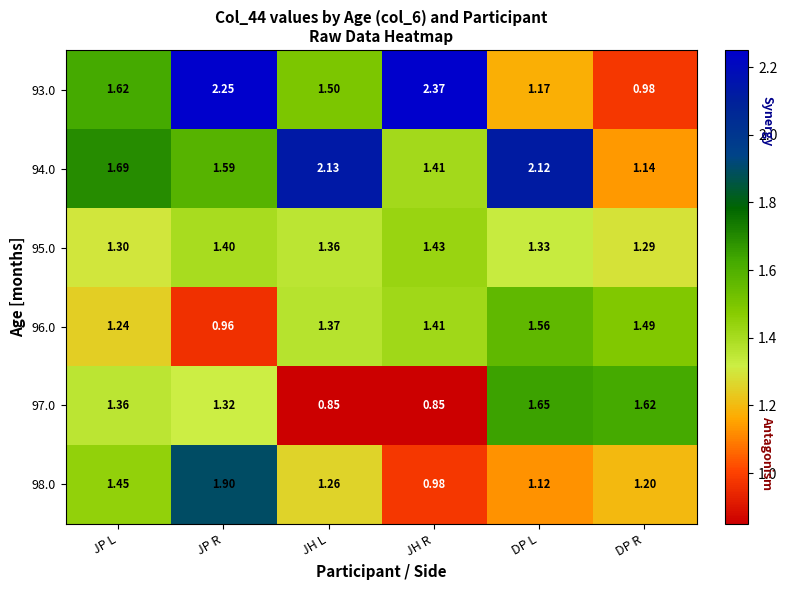

Rank the categories by 96.0 value from lowest to highest.

JP R, JP L, JH L, JH R, DP R, DP L